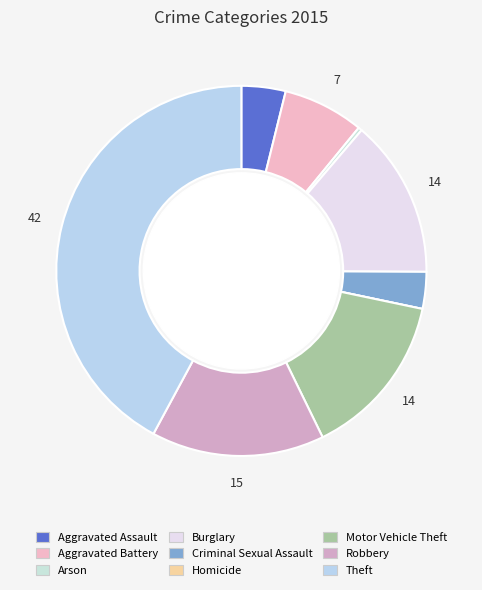

Rank the categories by value from highest to lowest.

Theft, Robbery, Motor Vehicle Theft, Burglary, Aggravated Battery, Aggravated Assault, Criminal Sexual Assault, Arson, Homicide